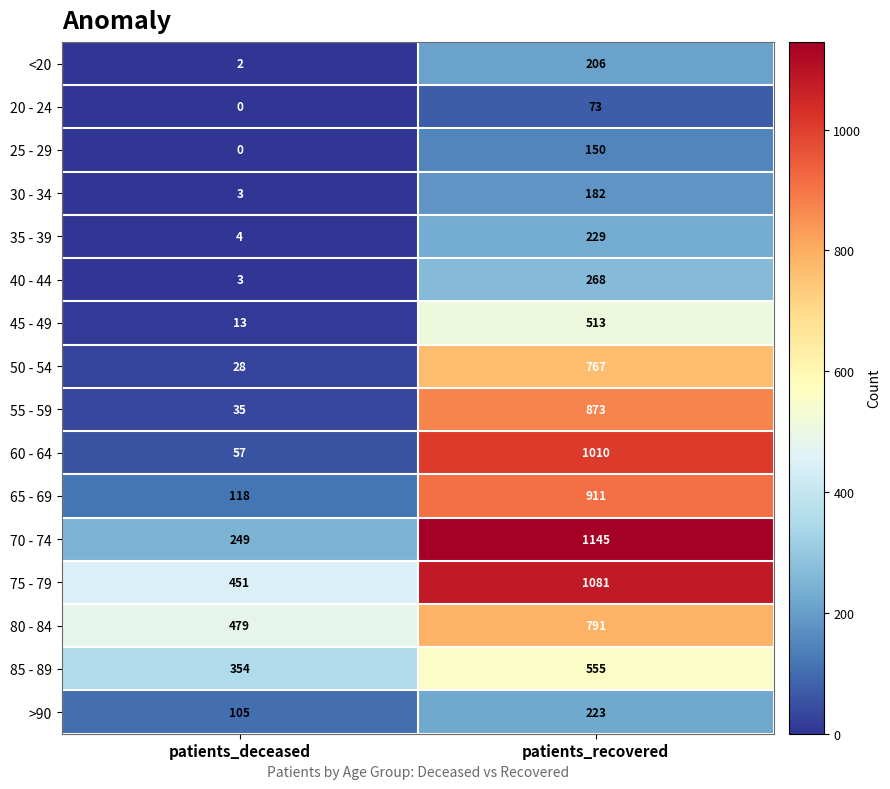

Is it true that 80 - 84 equals 479 at patients_deceased?

True